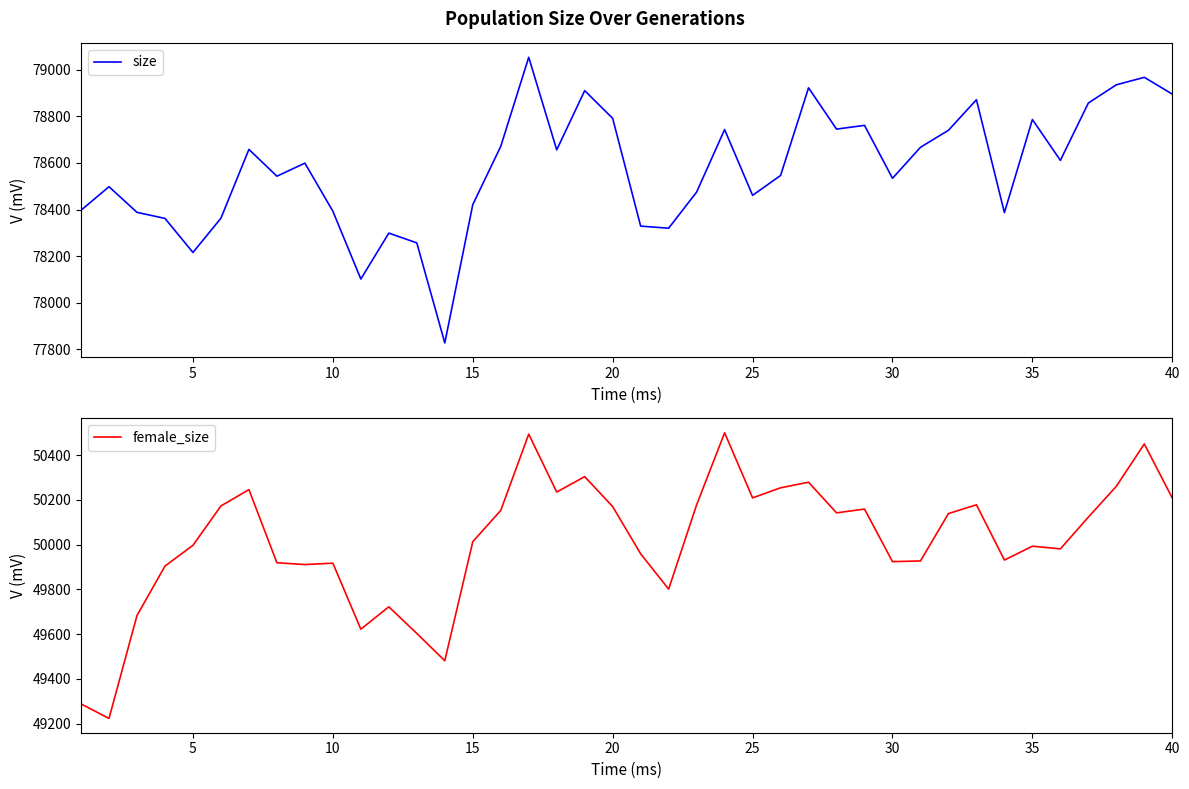

Reading right to left, what are all the values shown in this chart?

size: 78895	78967	78935	78857	78611	78786	78387	78871	78740	78667	78534	78761	78745	78922	78546	78461	78743	78475	78320	78329	78791	78910	78656	79053	78671	78421	77828	78257	78299	78102	78393	78599	78543	78658	78363	78216	78362	78388	78498	78397
female_size: 50208	50450	50261	50123	49981	49993	49931	50178	50139	49927	49924	50159	50142	50279	50254	50209	50500	50178	49801	49959	50170	50304	50235	50494	50153	50013	49481	49603	49722	49622	49917	49911	49919	50246	50173	49997	49904	49683	49223	49288